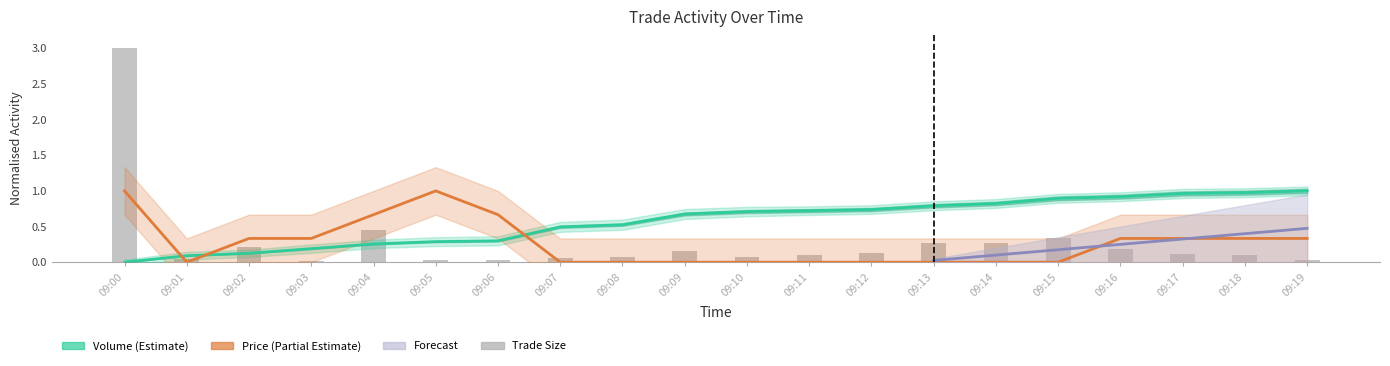

How many values in the Price (Partial Estimate) series exceed 0?

10